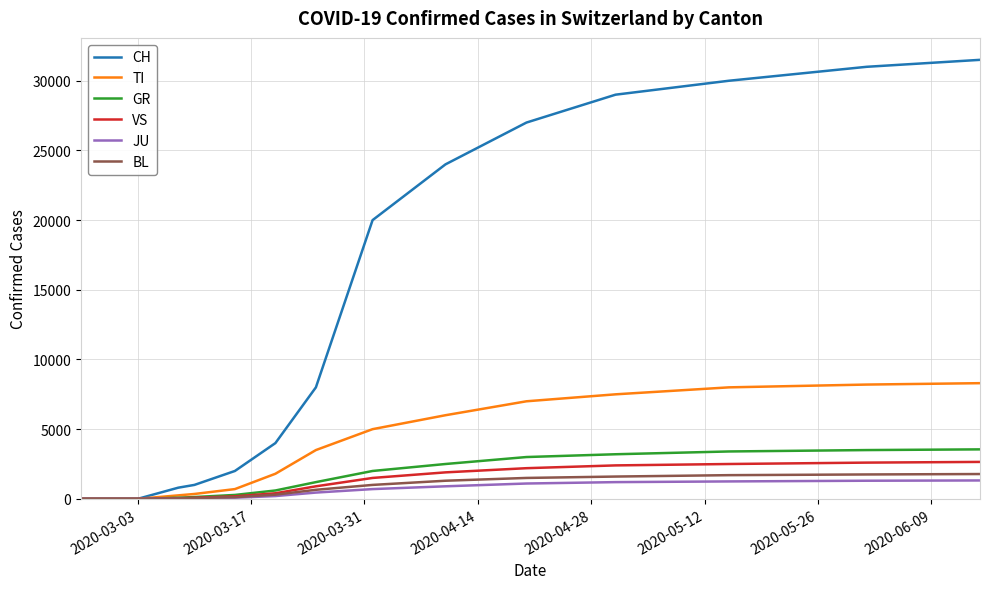

Which series has the largest range (max minus min)?

CH